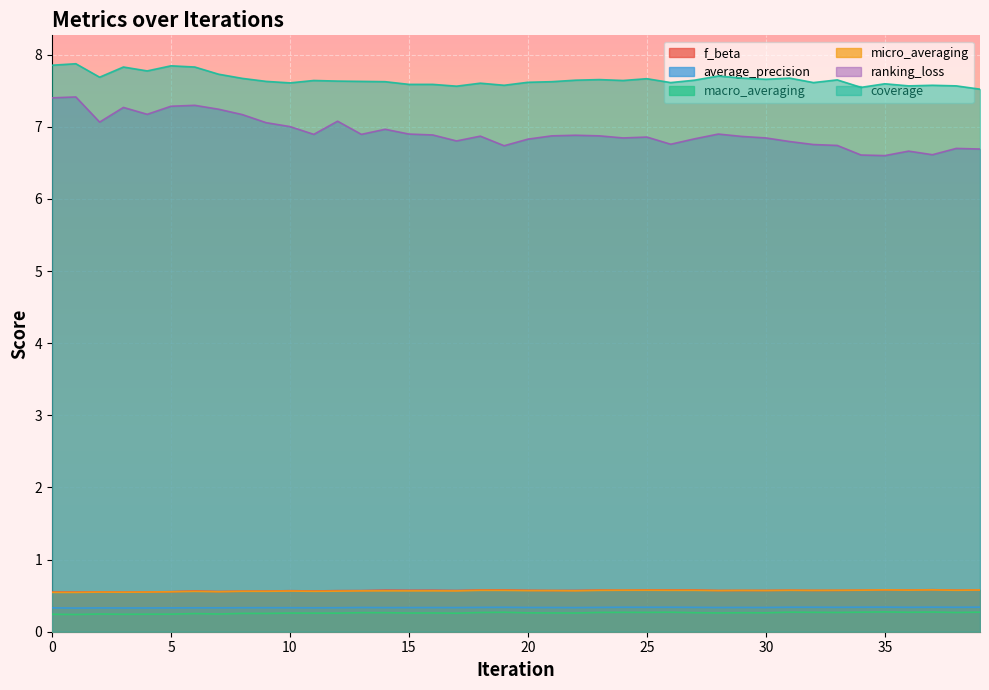

At which label does f_beta reach its minimum?

1